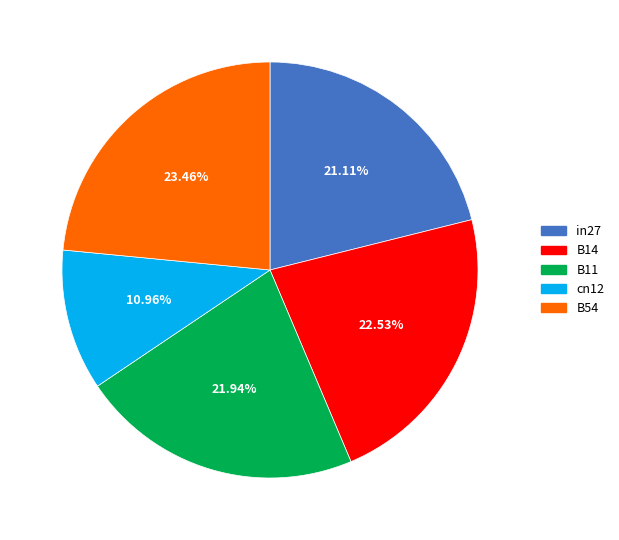

What is the total percentage of in27 and B14?

43.6%